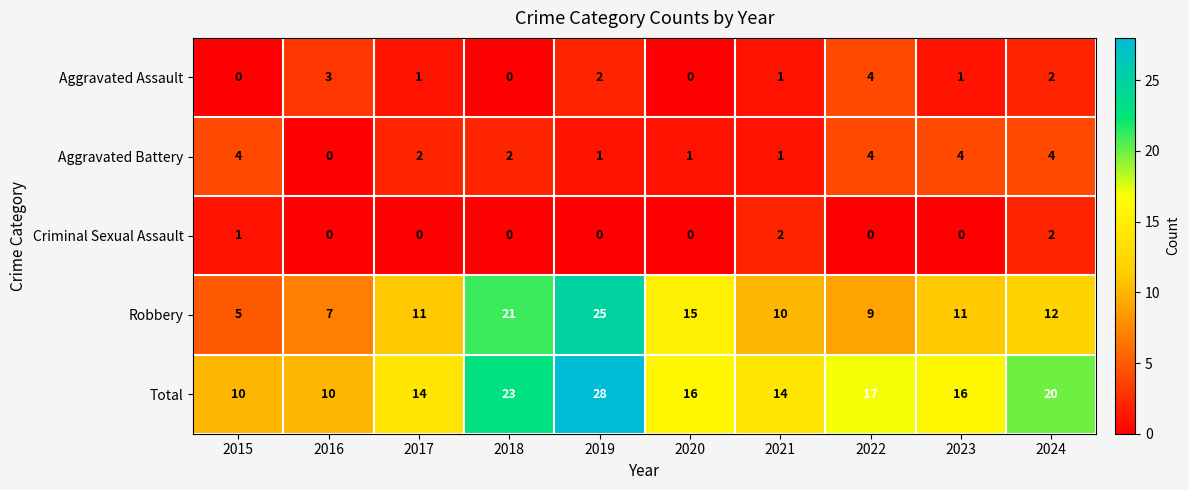

Where is Robbery nearest to the value 15?

2020